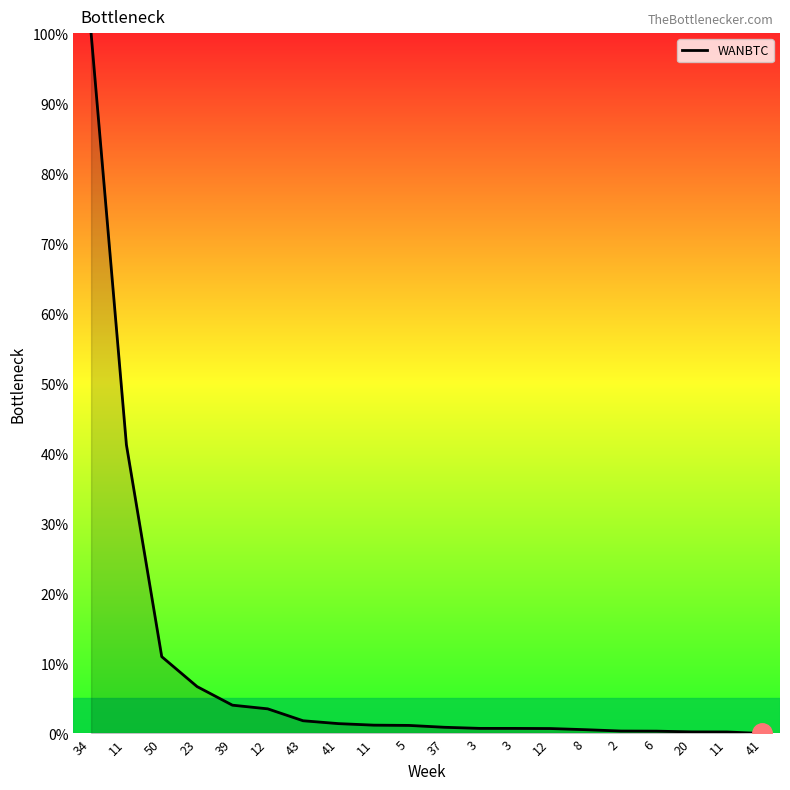

What is the change in value from 8 to 20?

-0.3